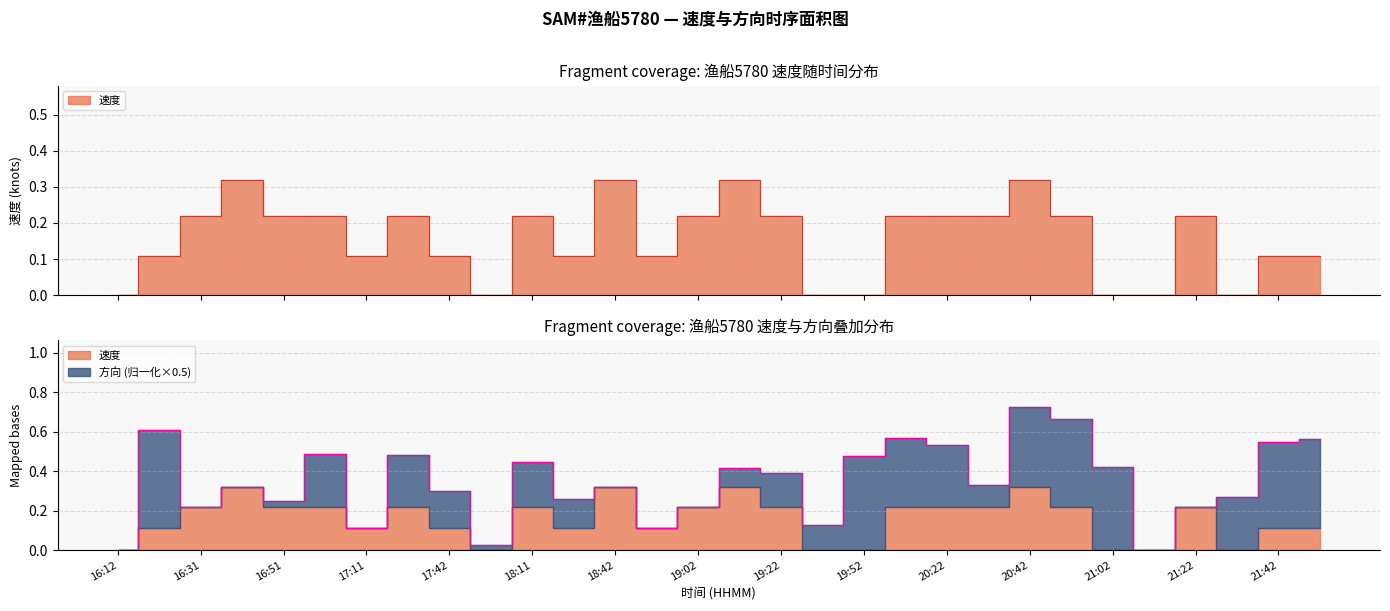

How many interior local peaks (higher than both neighbors) does the data have?

7